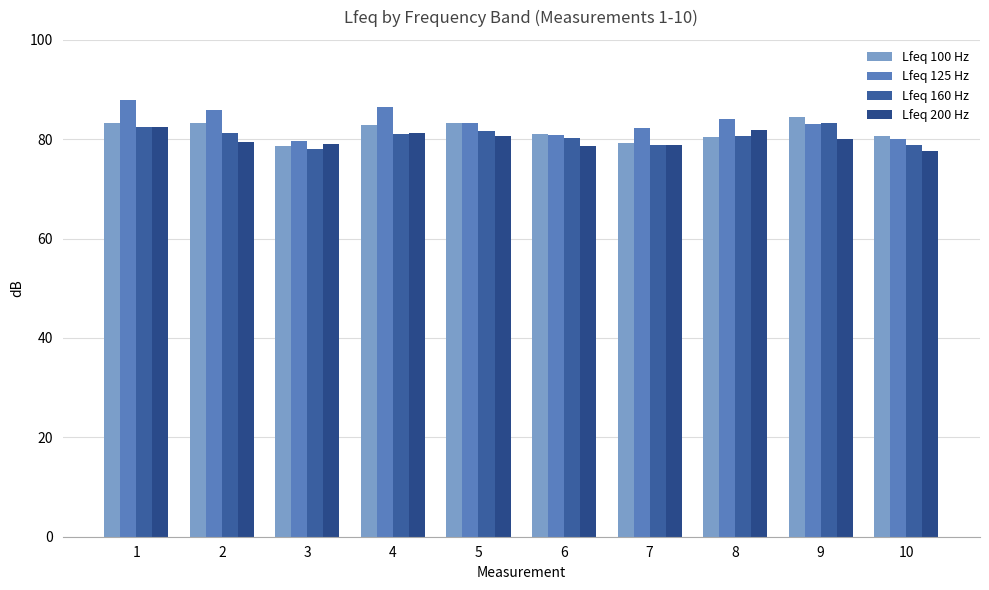

Between 3 and 7, which series saw the biggest shift?

Lfeq 125 Hz